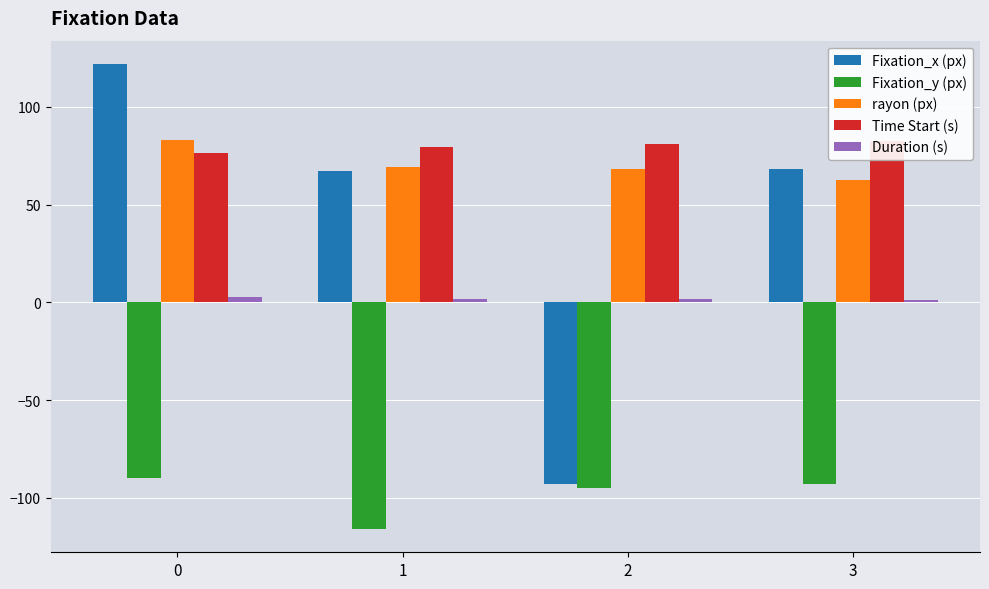

What is the smallest value displayed?

-116.0